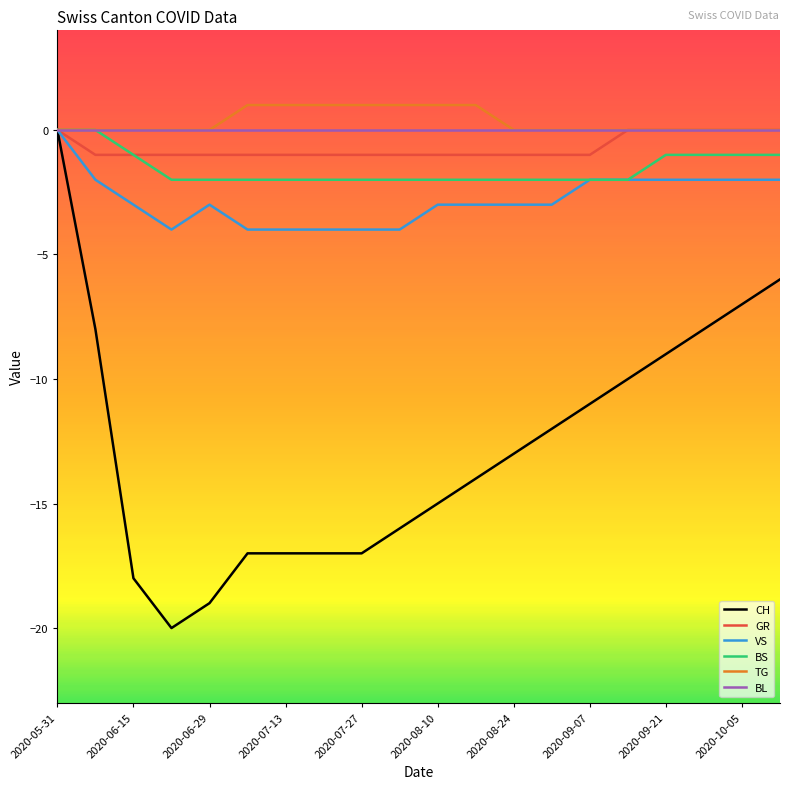

What is the minimum value shown in the chart?

-20